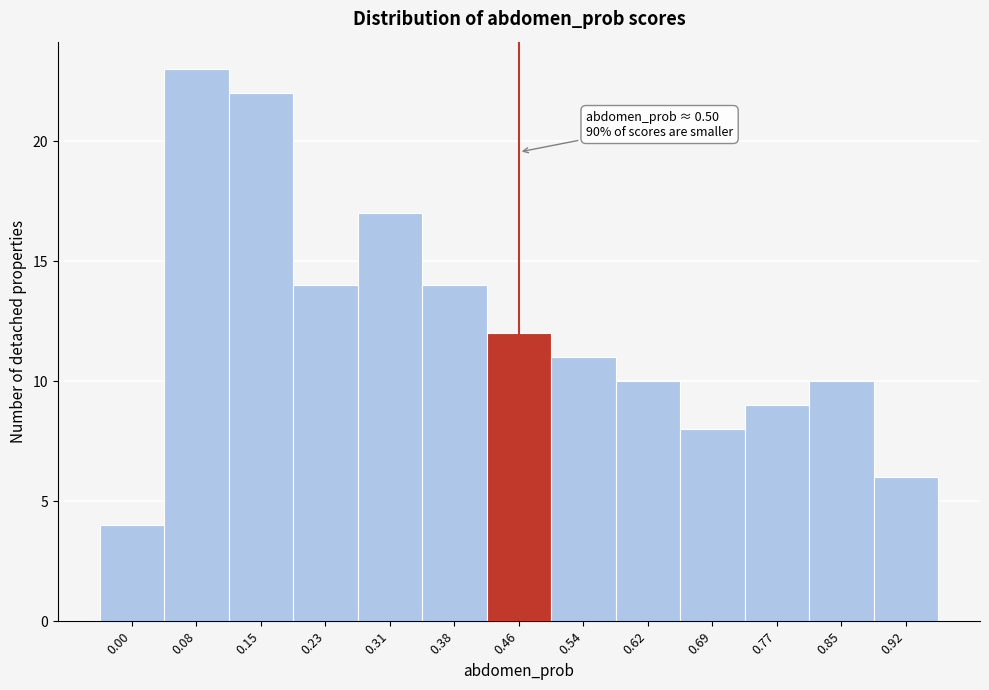

Reading left to right, list all the values displayed in this chart.

4	23	22	14	17	14	12	11	10	8	9	10	6